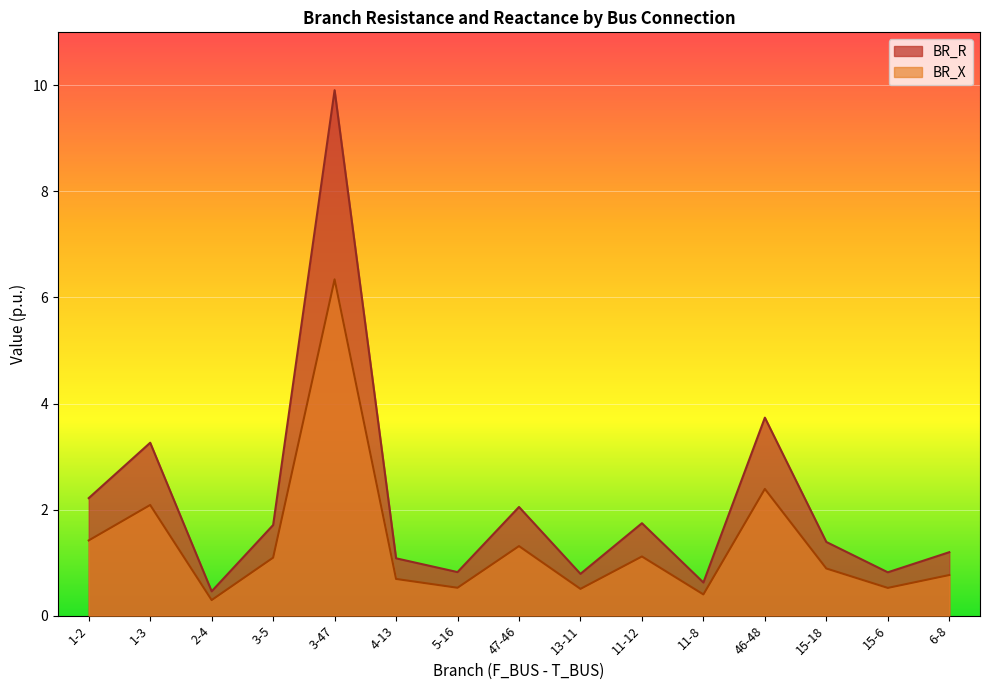

What is the value of the BR_R point at the 1st from the left?

2.2